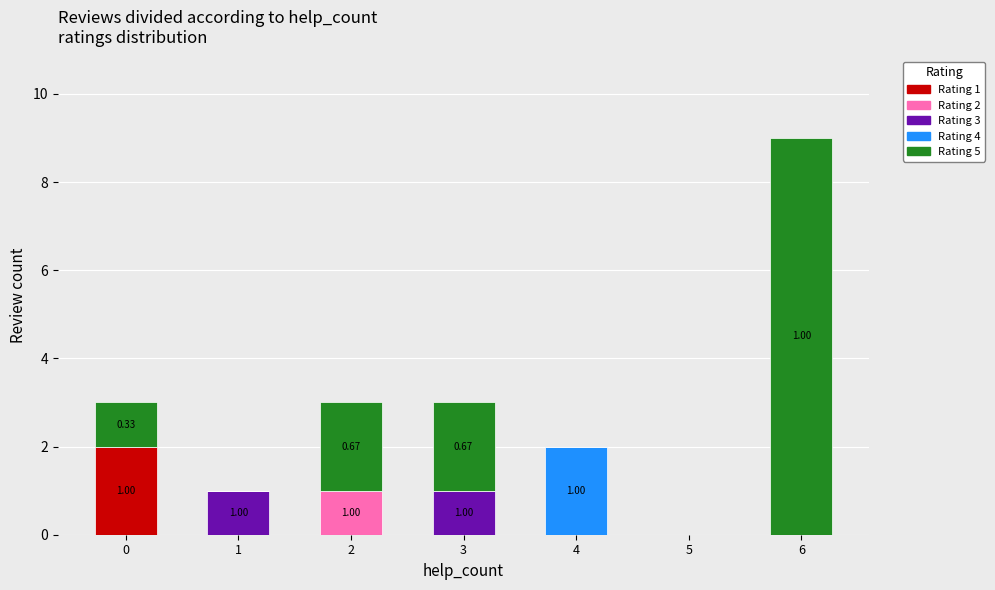

What are all the series names shown in the legend?

Rating 1, Rating 2, Rating 3, Rating 4, Rating 5